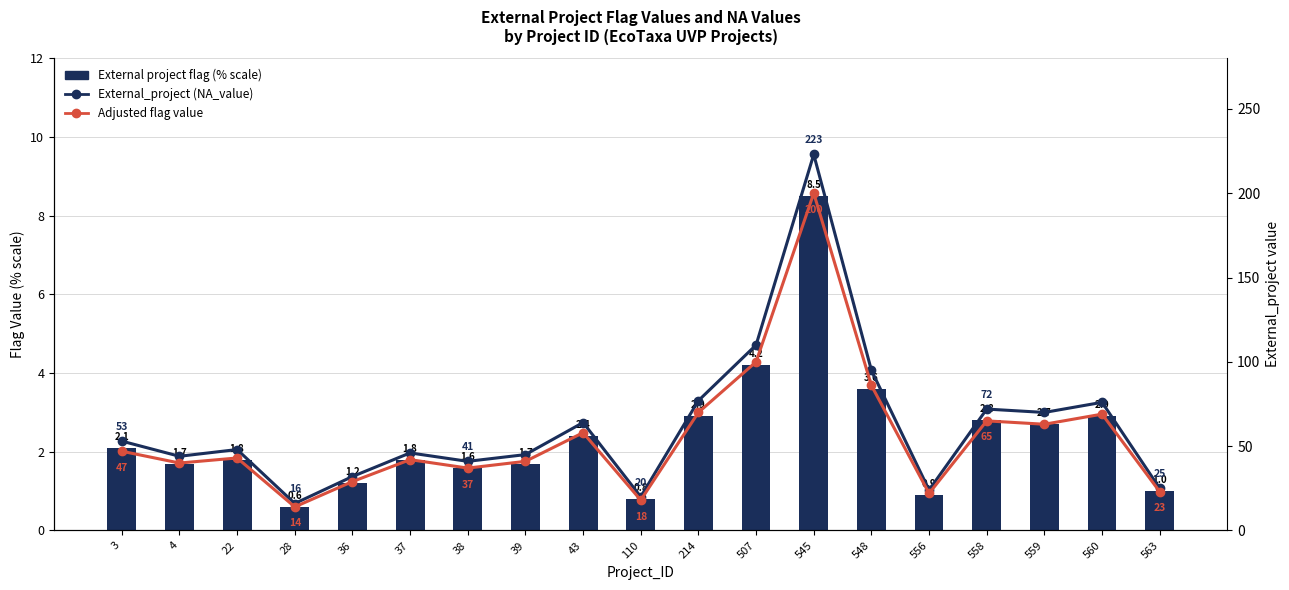

At which category does the chart reach its peak across all series?

545